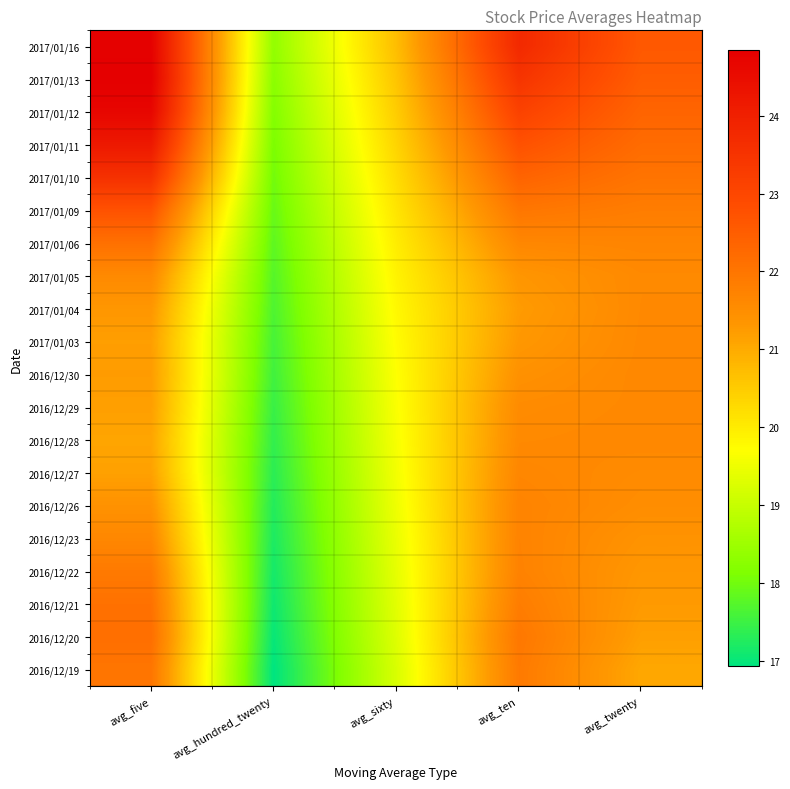

Which category has the lowest value across all series?

avg_hundred_twenty